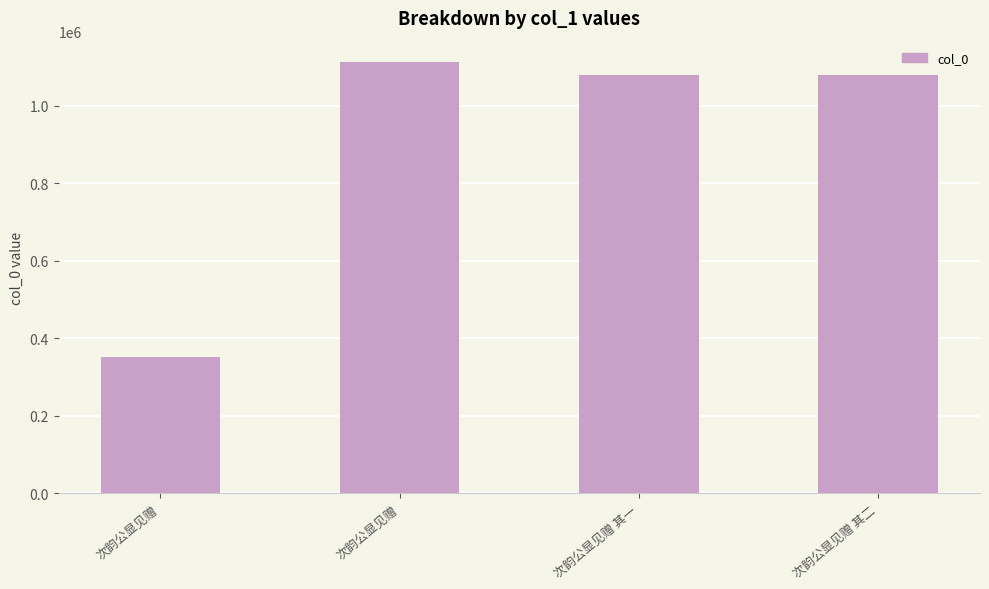

Reading right to left, list all the values displayed in this chart.

1078821	1078820	1113003	352075